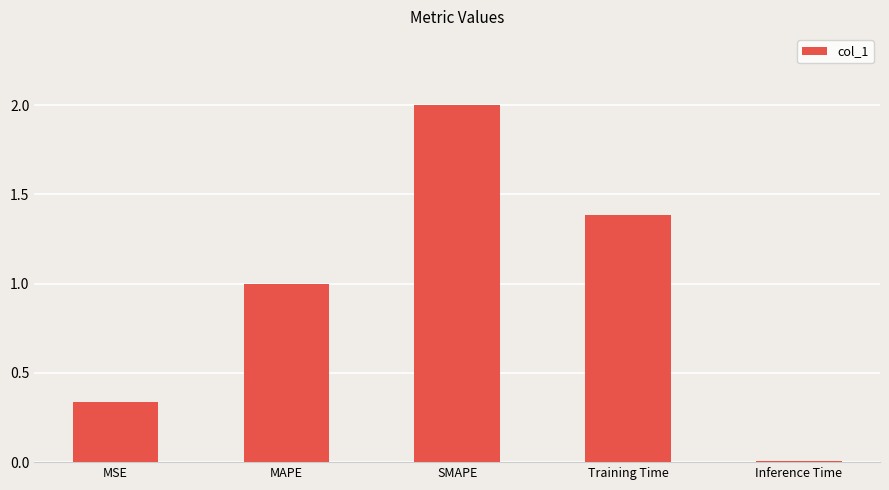

The chart shows a value of 0.8 at Training Time. True or false?

False